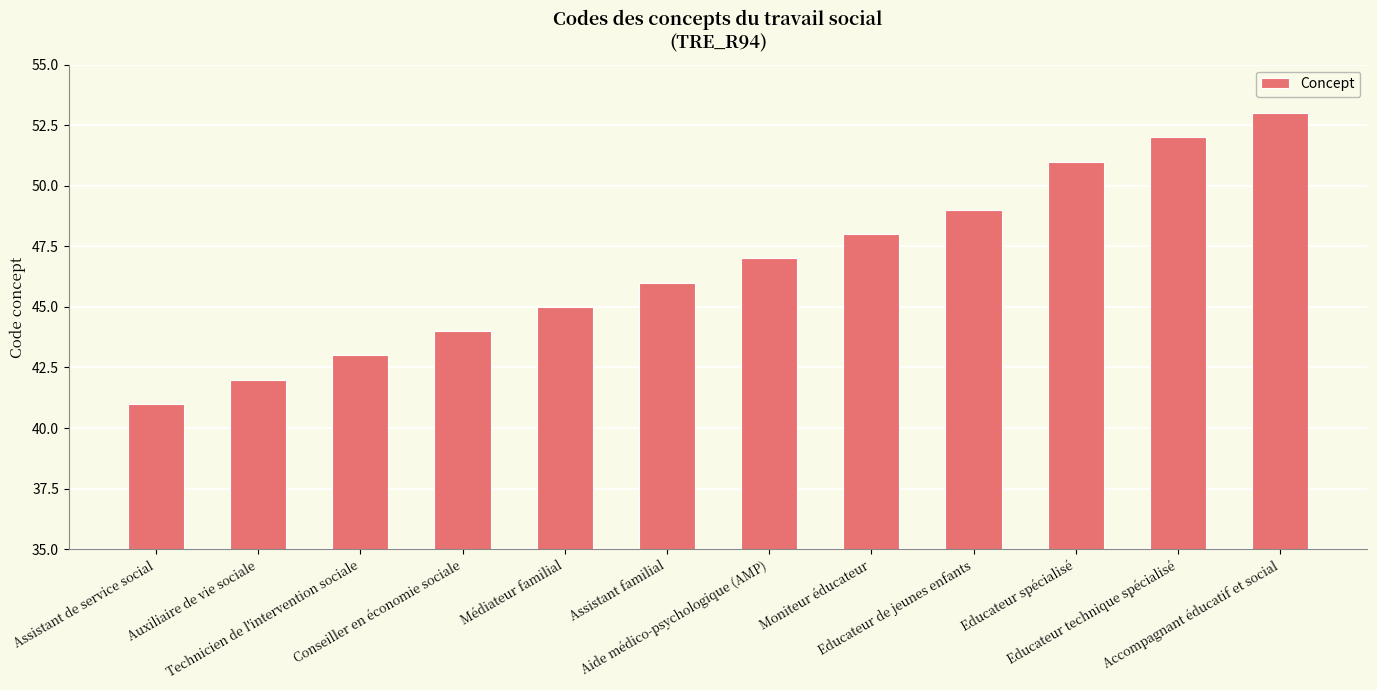

Which category has the highest value across all series?

Accompagnant éducatif et social